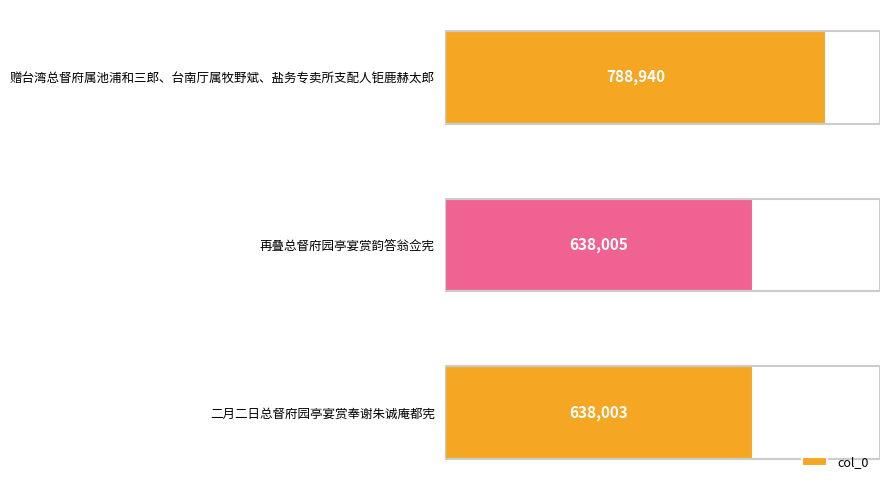

What value does the data have at 二月二日总督府园亭宴赏奉谢朱诚庵都宪, to the nearest 50?

638000